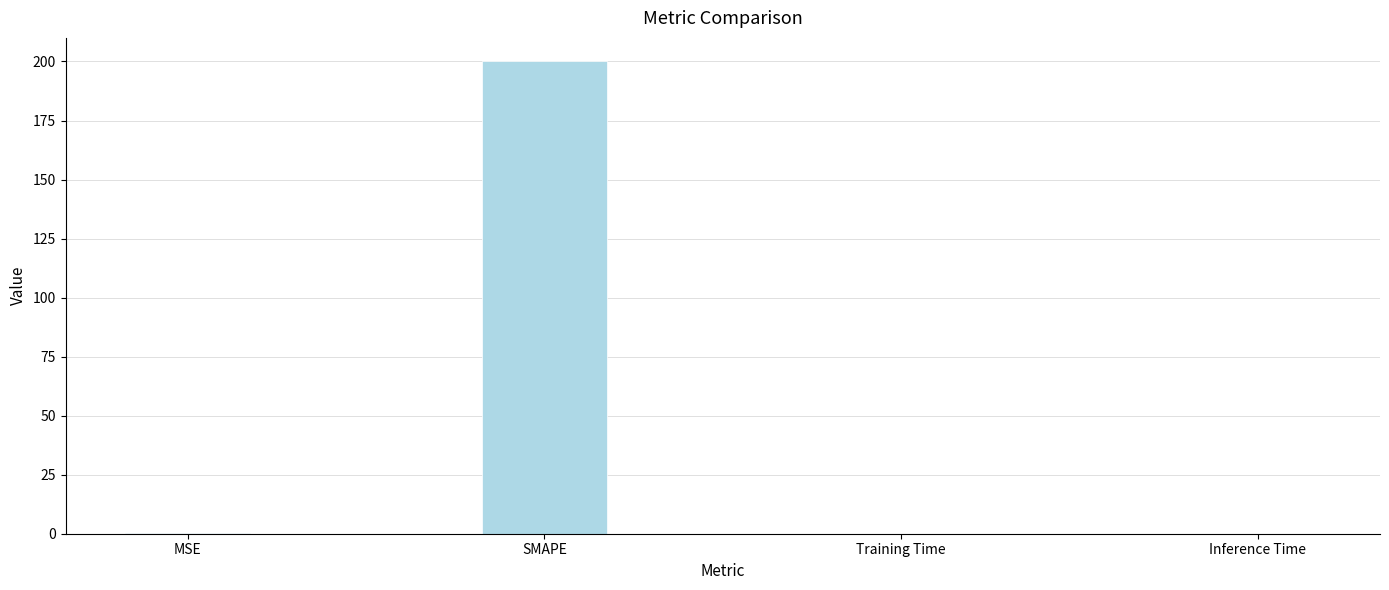

Is it true that the value at SMAPE is 200.0?

True